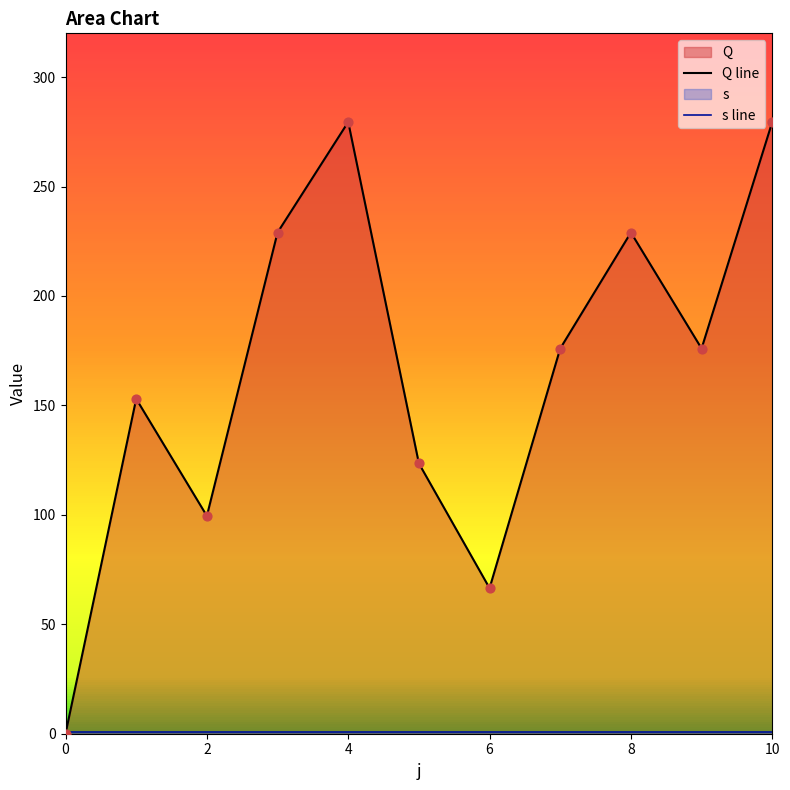

Which series has the largest total across all categories?

Q line